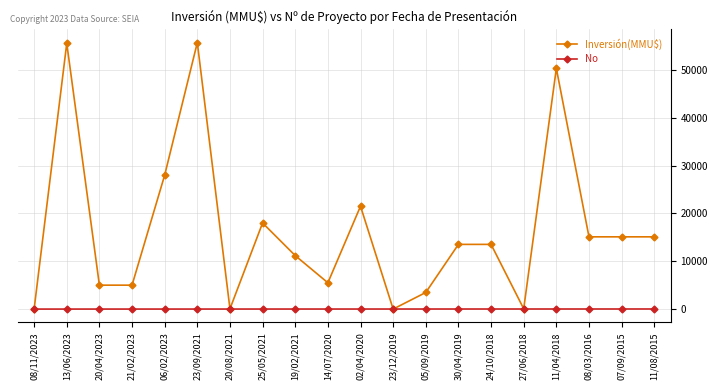

Is this an area chart (filled region under the line)?

No